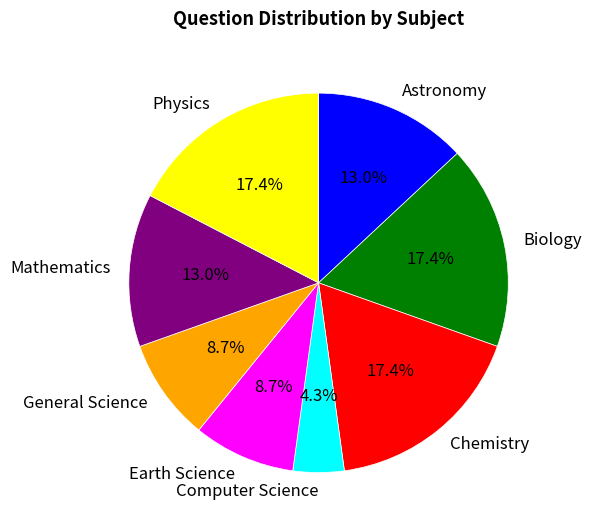

What is the smallest slice in the pie chart?

Computer Science